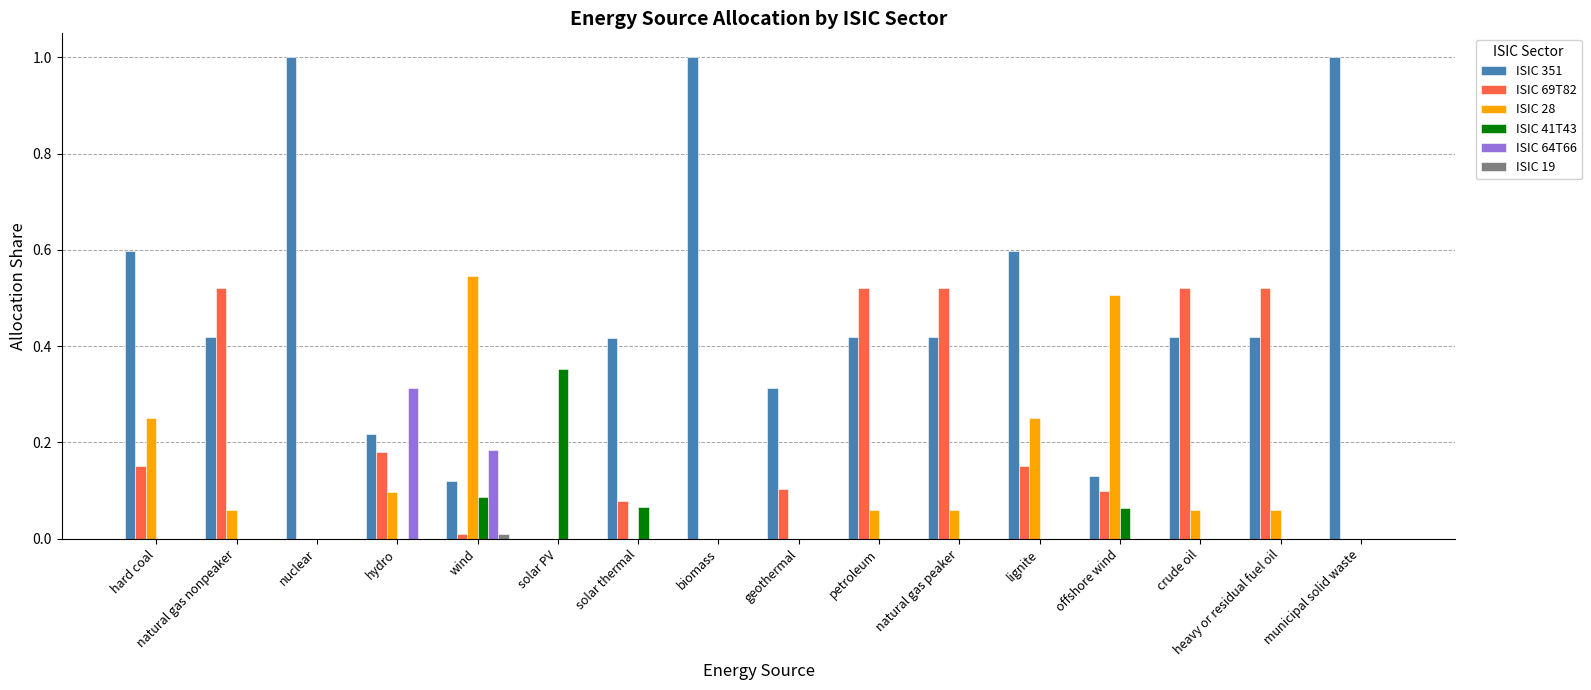

Which series has the largest total across all categories?

ISIC 351